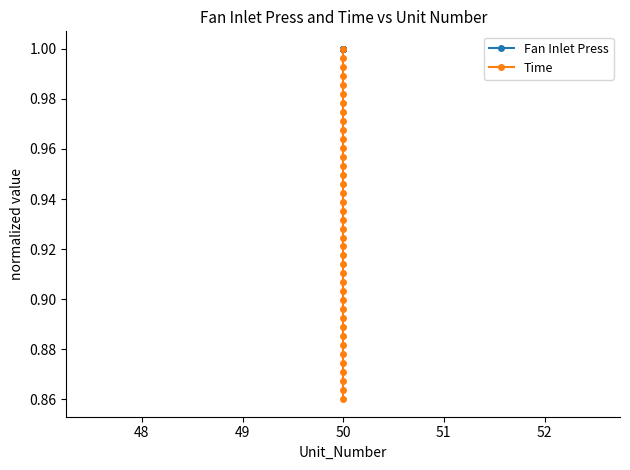

List the series in order of their overall mean, lowest first.

Time, Fan Inlet Press